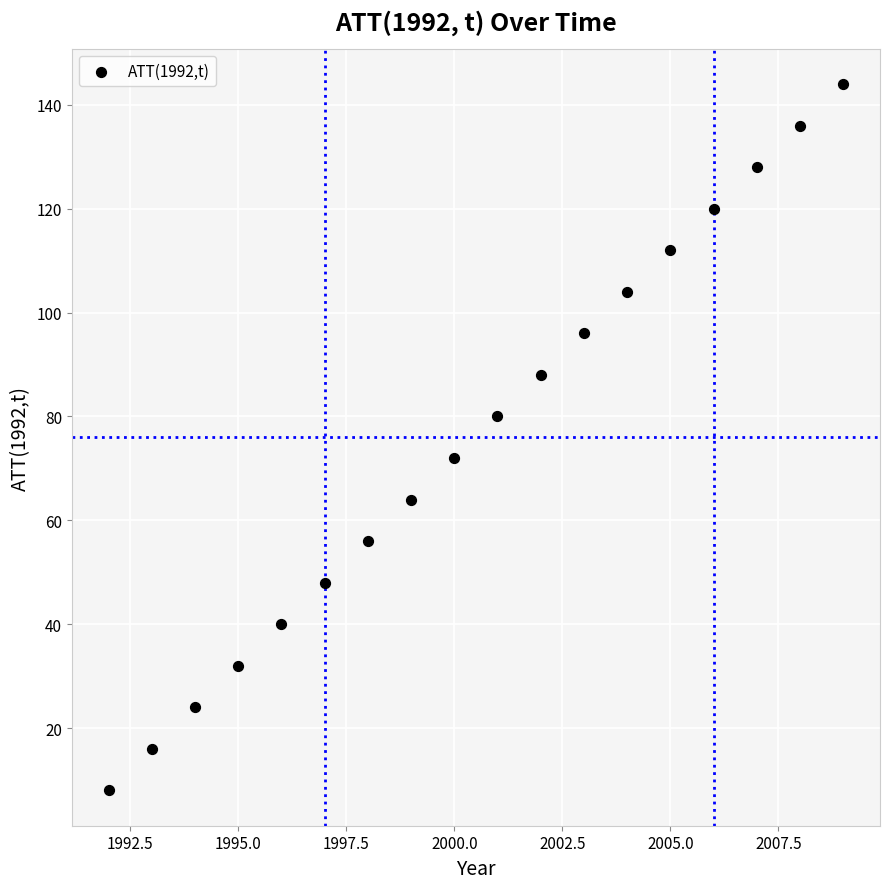

What is the range of X values (max minus min)?

17